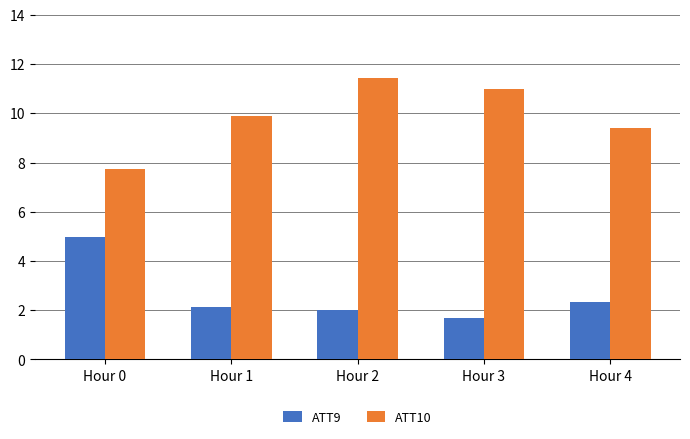

Where does the ATT10 series first go above 9?

Hour 1